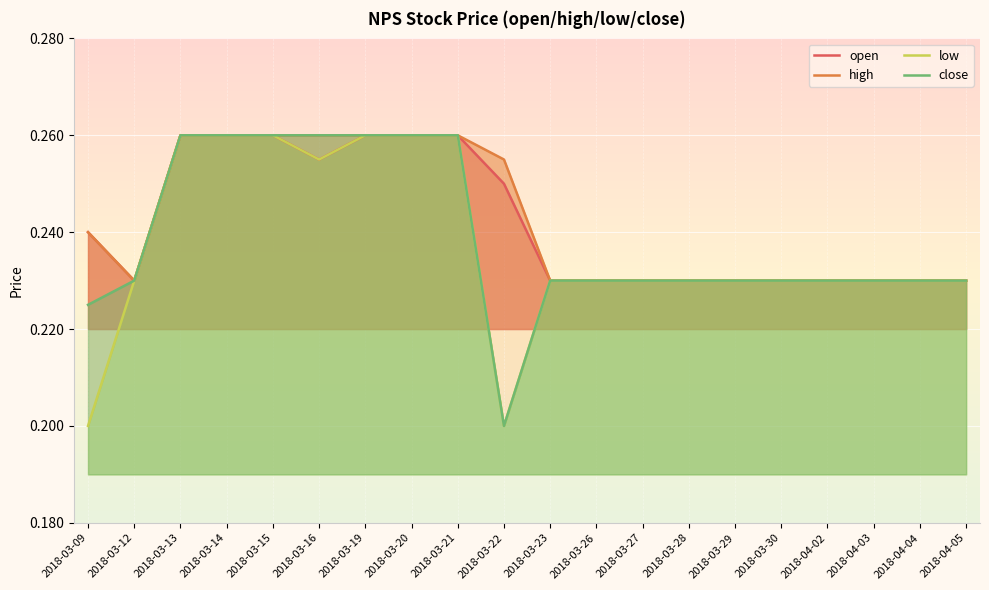

What are all the series names shown in the legend?

open, high, low, close